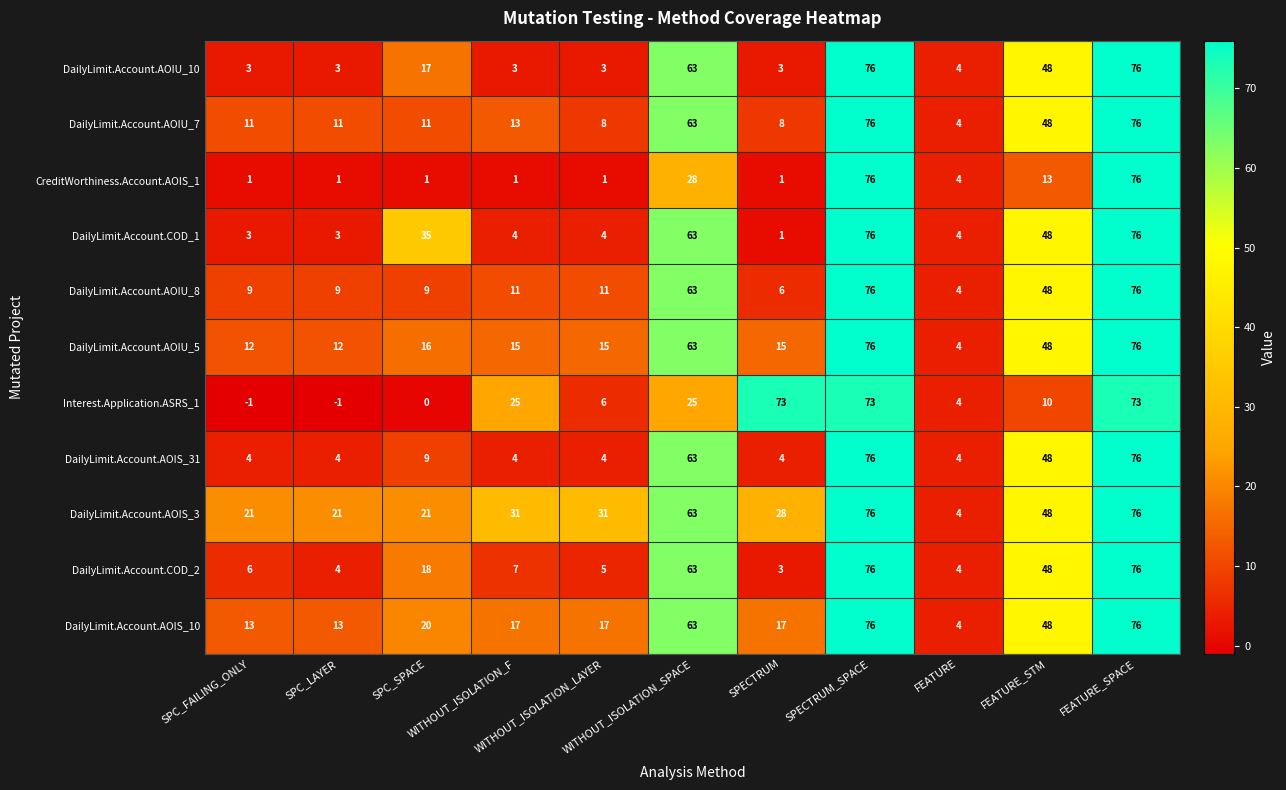

Which series has the largest total across all categories?

DailyLimit.Account.AOIS_3